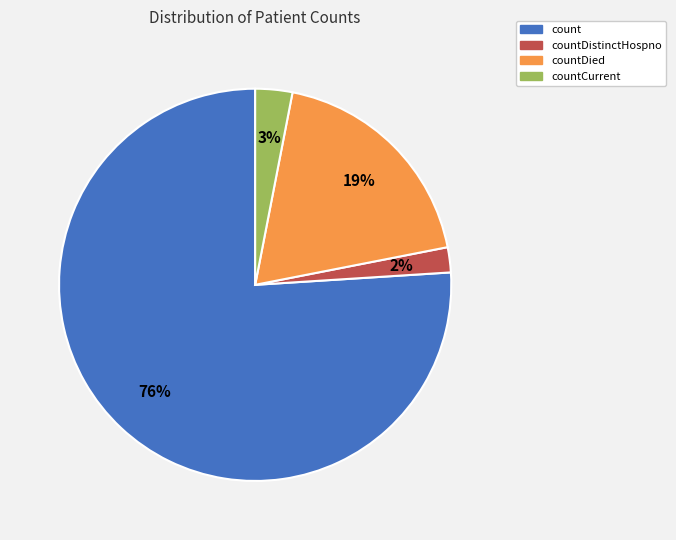

Is there a majority slice in this chart?

Yes